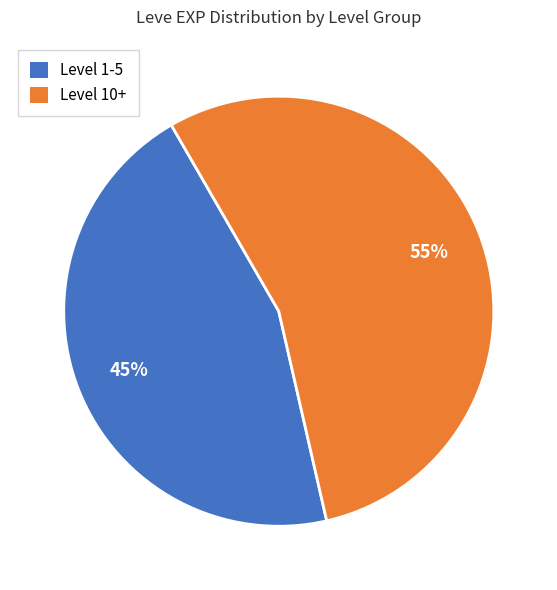

To the nearest percent, what is the difference between the largest and smallest slice percentages?

10%